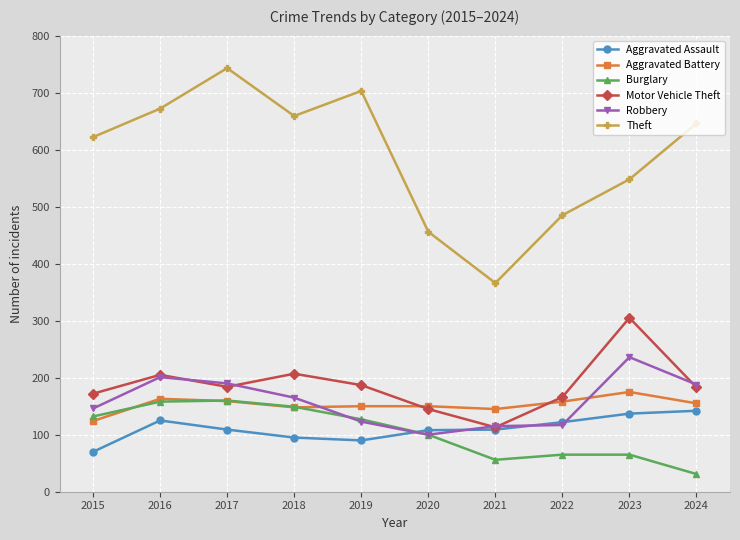

How many times do Burglary and Aggravated Assault cross each other?

1